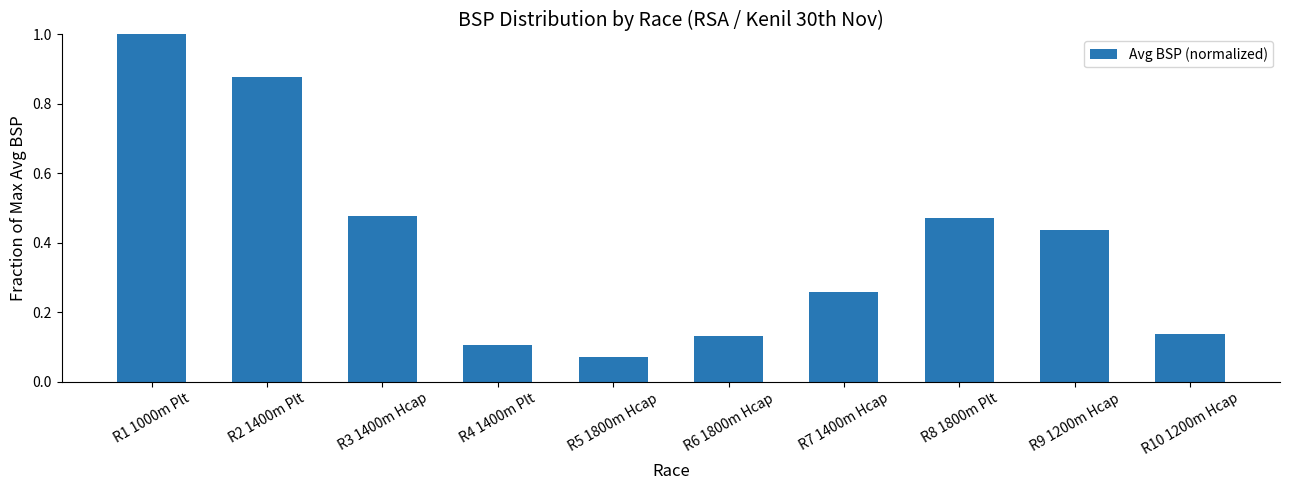

What is the sum of the values at R8 1800m Plt and R6 1800m Hcap?

0.6